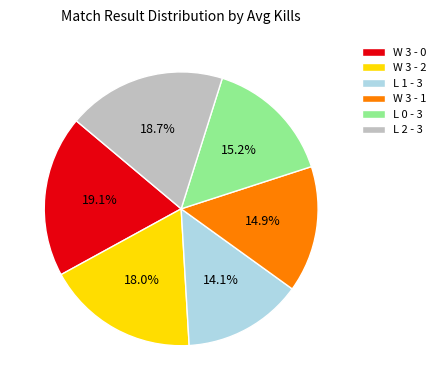

Is the sum of W 3 - 2 and W 3 - 1 greater than half?

No